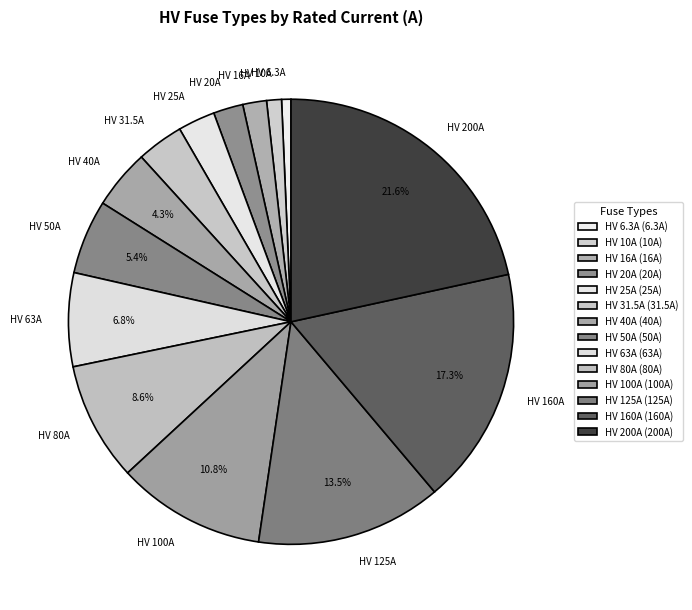

Is there any slice that represents more than half of the pie?

No